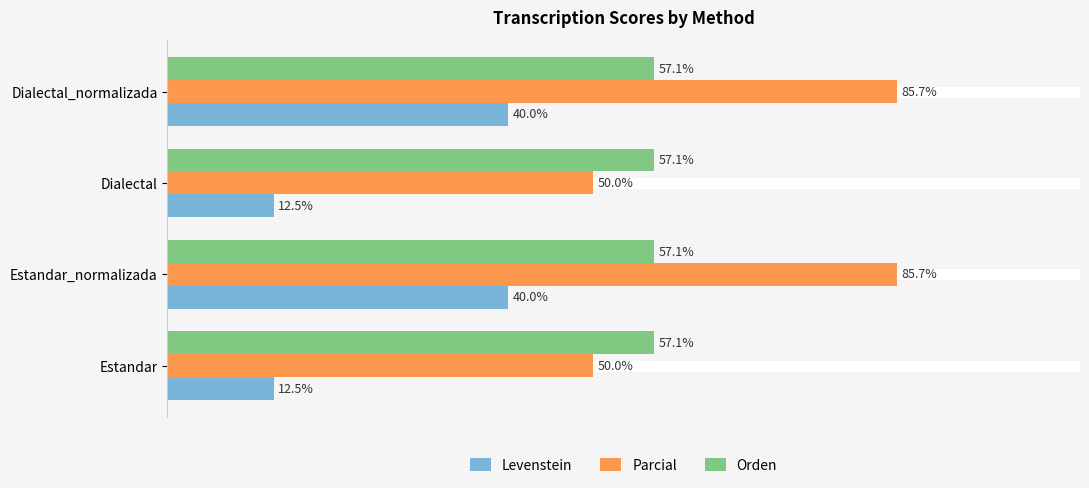

Is the value of Levenstein at Estandar greater than the value of Parcial at Dialectal?

No